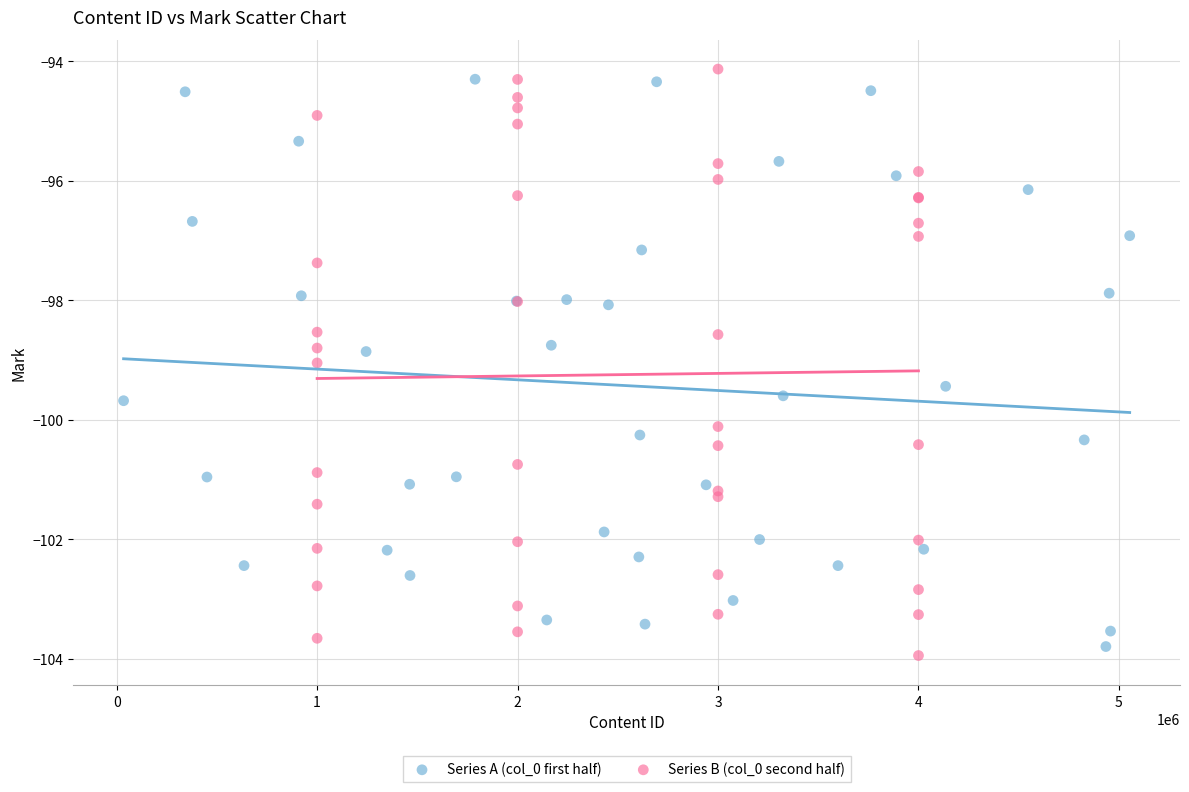

Which series contains the highest Y value?

Series B (col_0 second half)